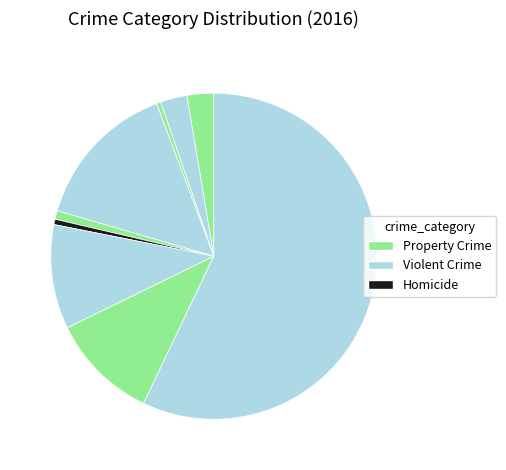

Count the number of slices in the pie.

9